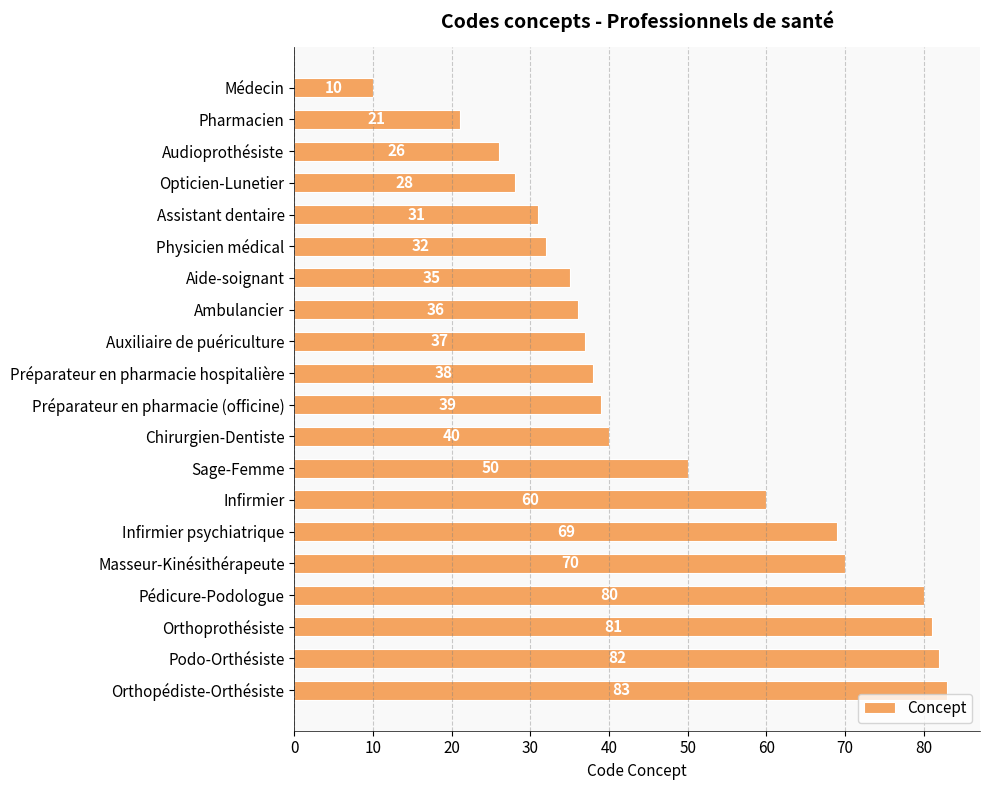

How many series are shown in this chart?

1